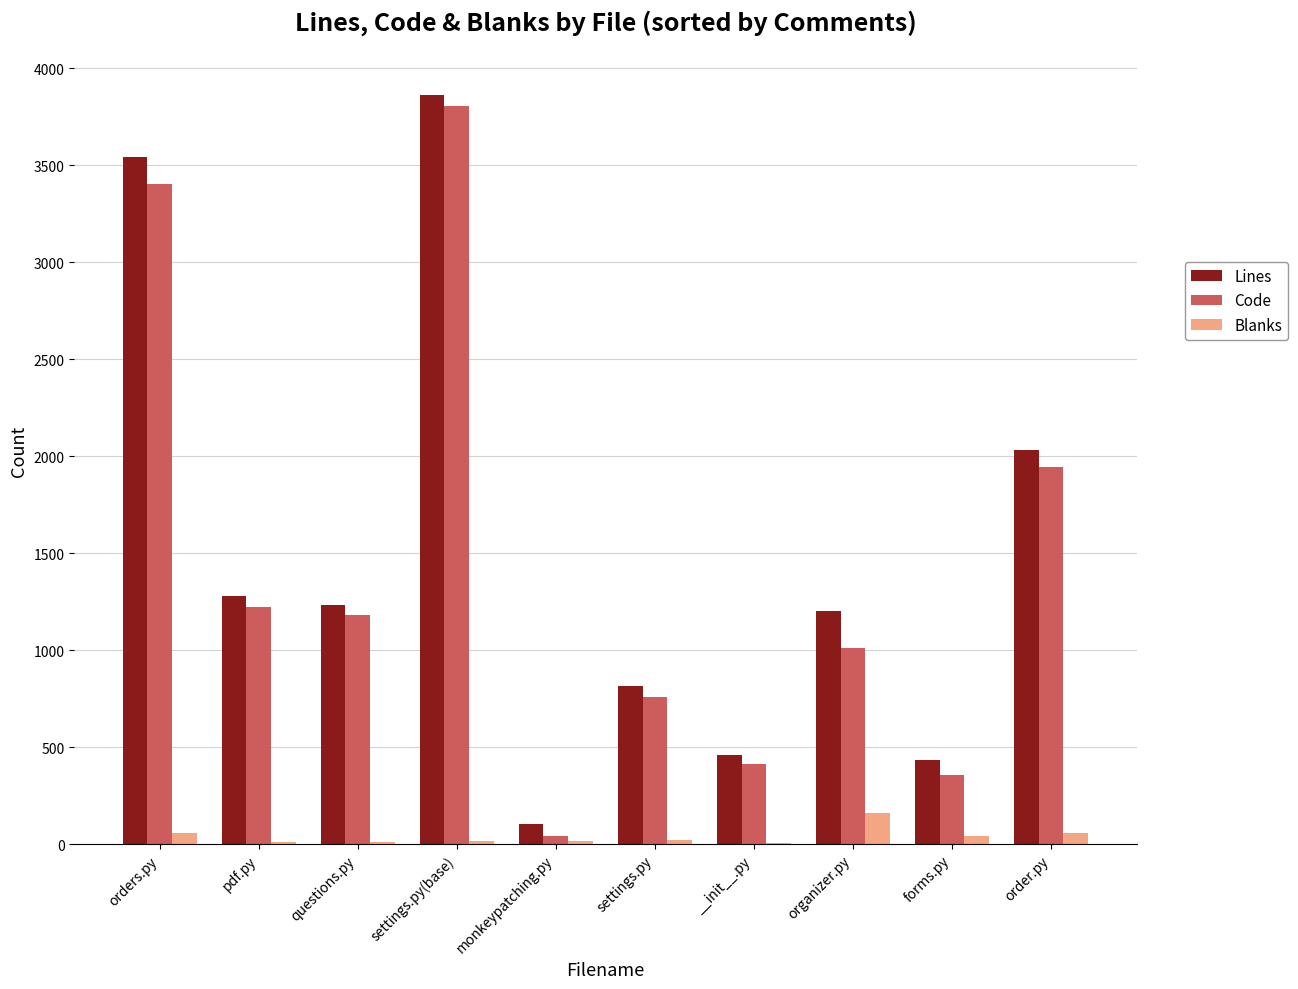

Which category has the highest value in the Blanks series?

organizer.py